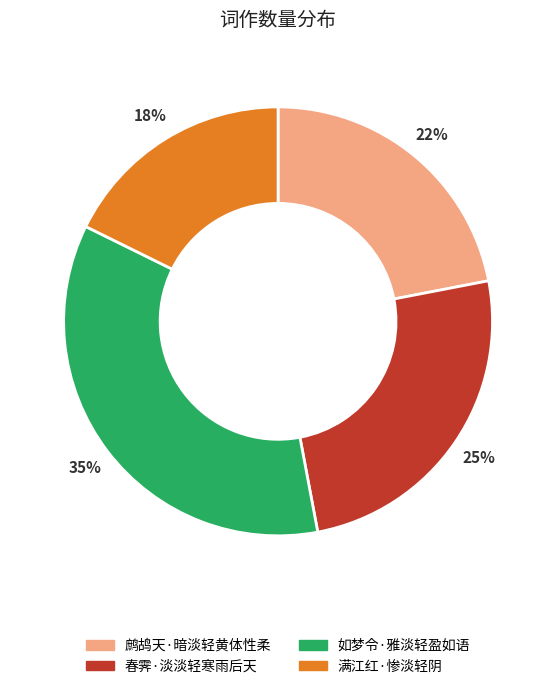

Does 如梦令·雅淡轻盈如语 represent more than half of the total?

No